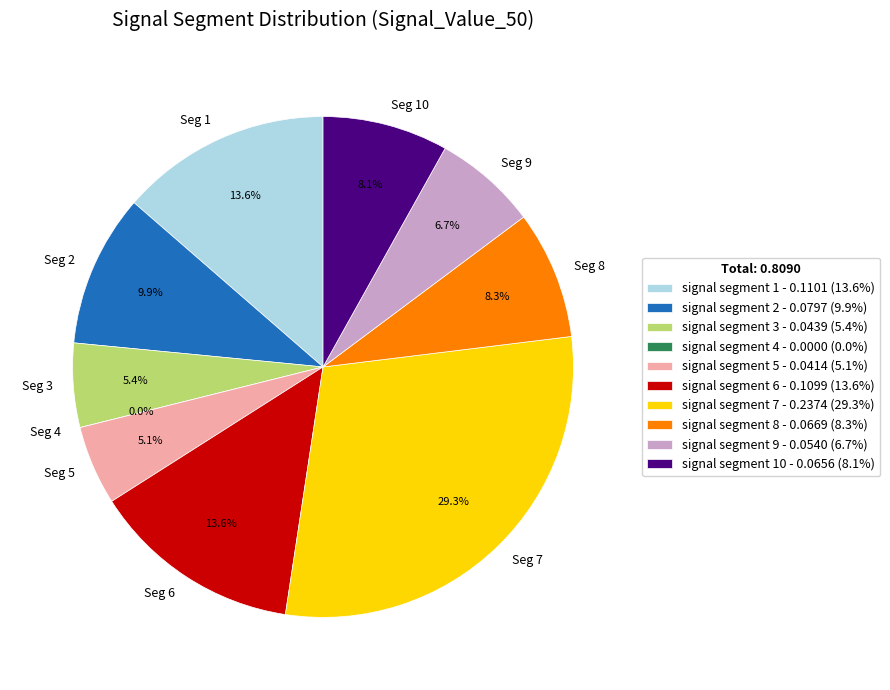

Which category has the biggest portion of the pie?

signal segment 7